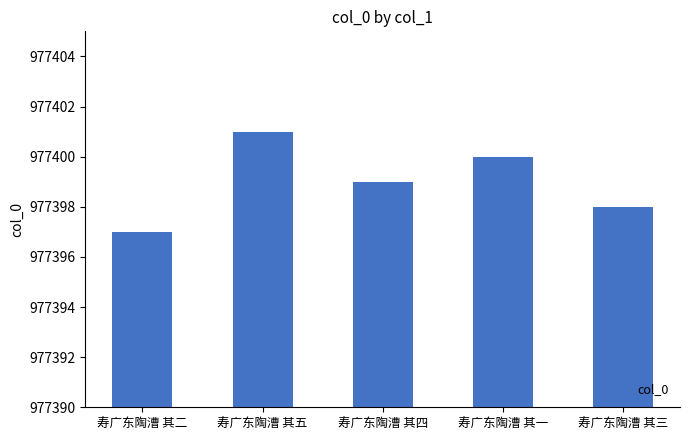

What is the maximum value shown in the chart?

977401